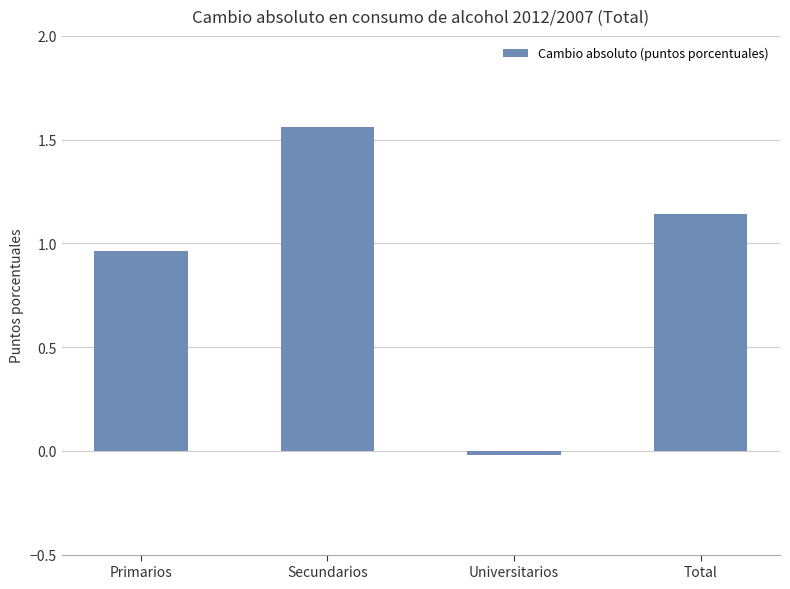

What is the average value?

0.9